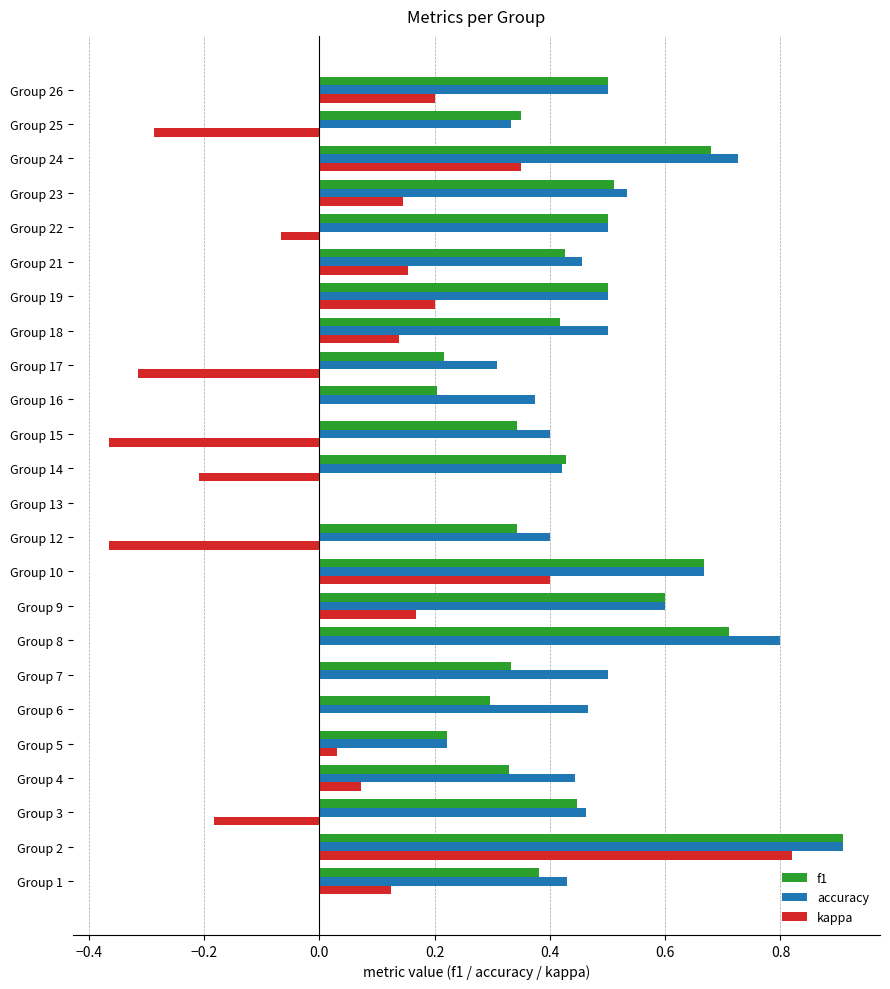

The value of f1 at Group 12 is 0.3. True or false?

True